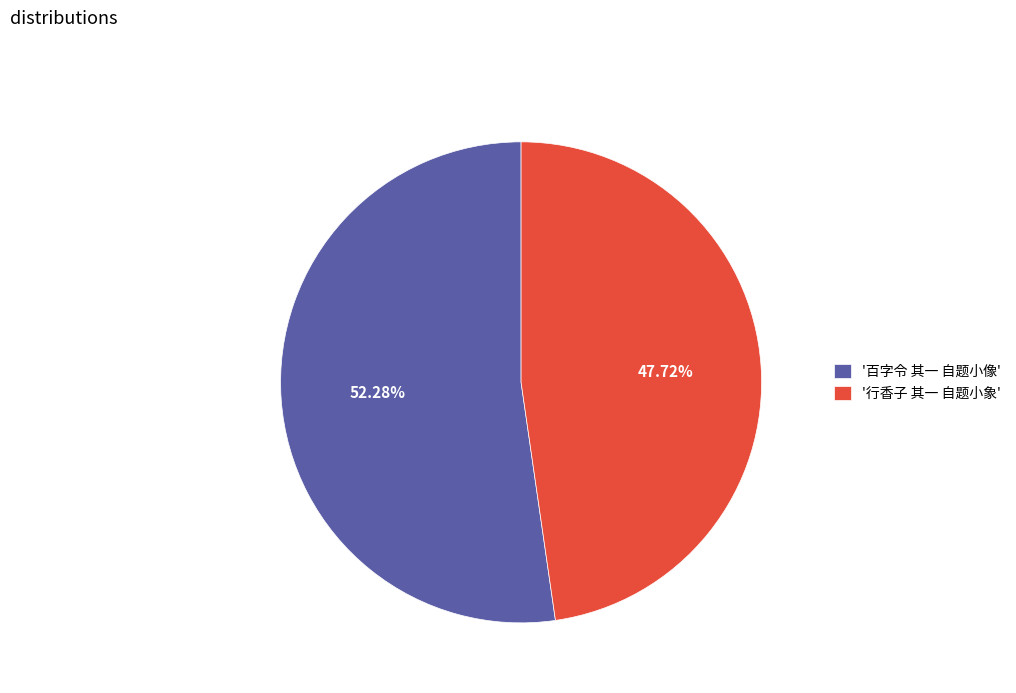

Do '行香子 其一 自题小象' and '百字令 其一 自题小像' together represent more than half of the pie?

Yes